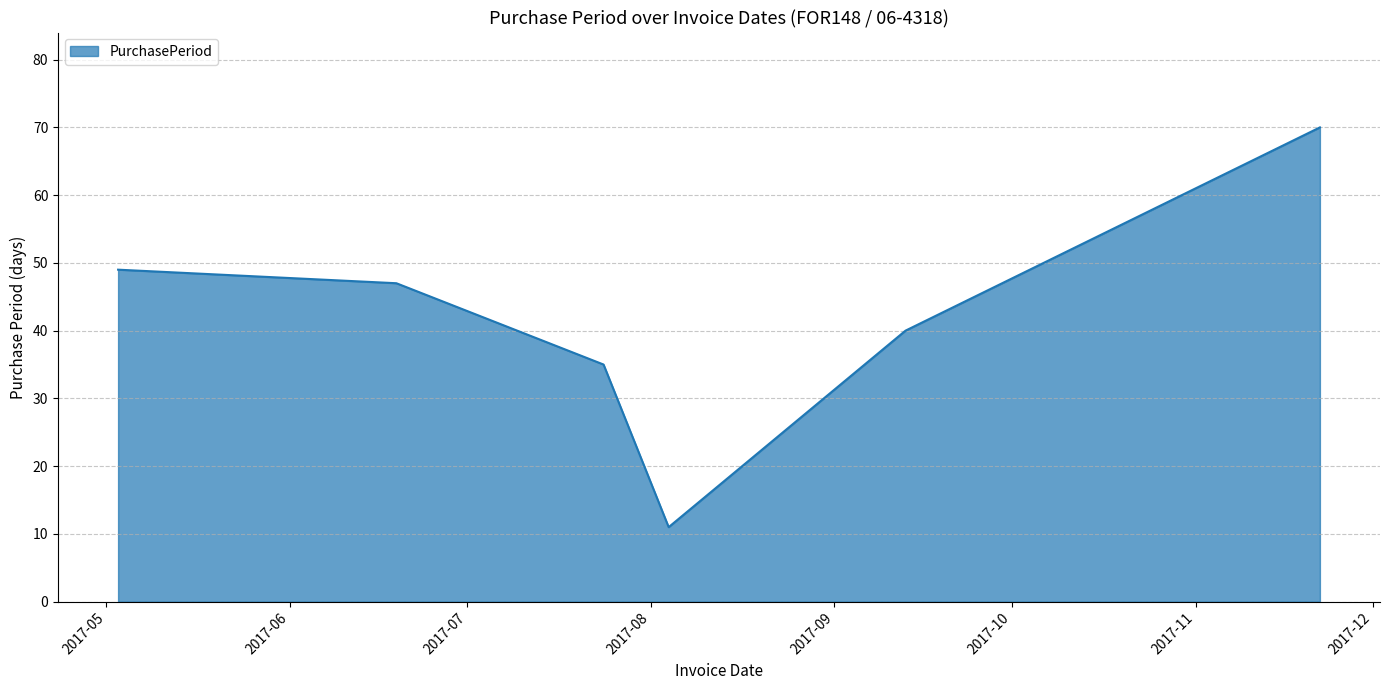

What is the difference between the maximum and minimum values?

59